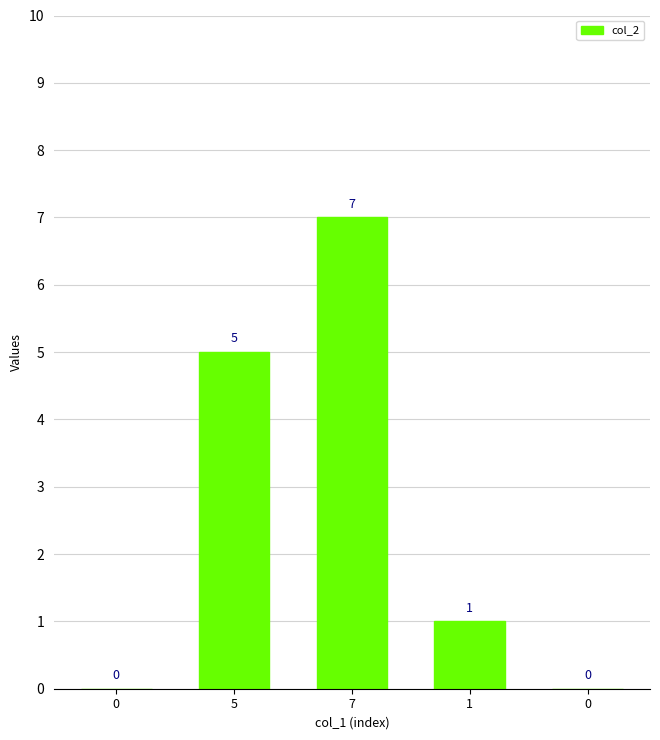

Count the number of categories in the chart.

5